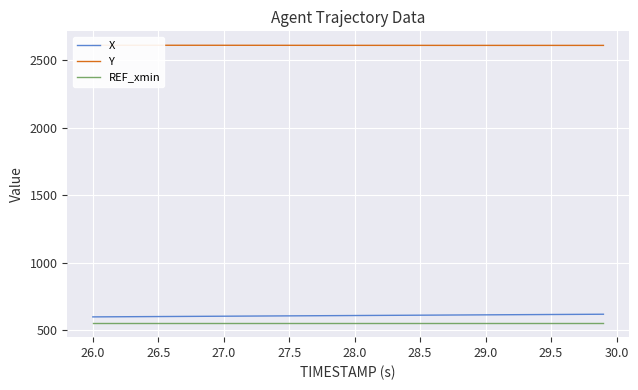

What is the average value of the Y series?

2610.7